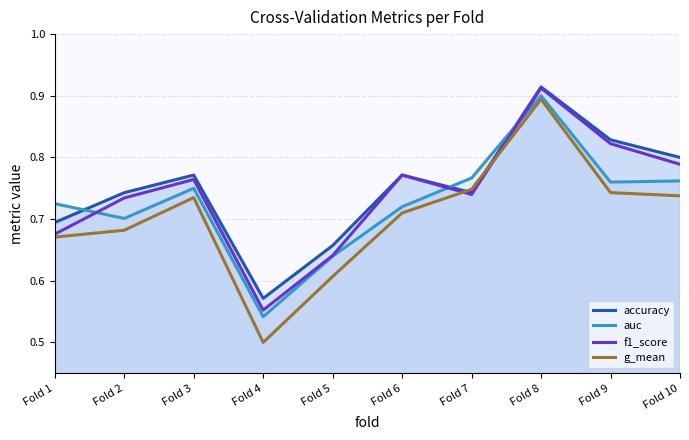

Does the chart have visible grid lines?

Yes